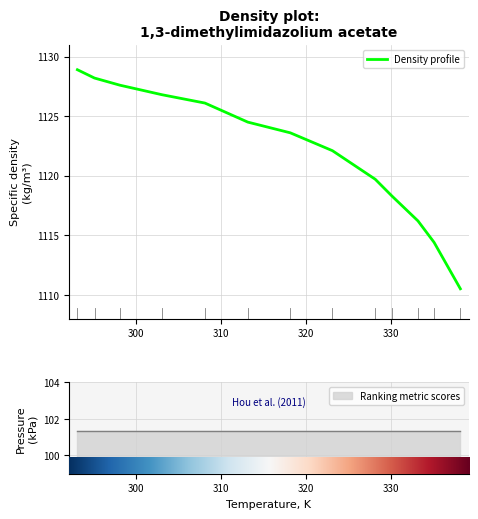

What is the smallest value displayed?

1110.5